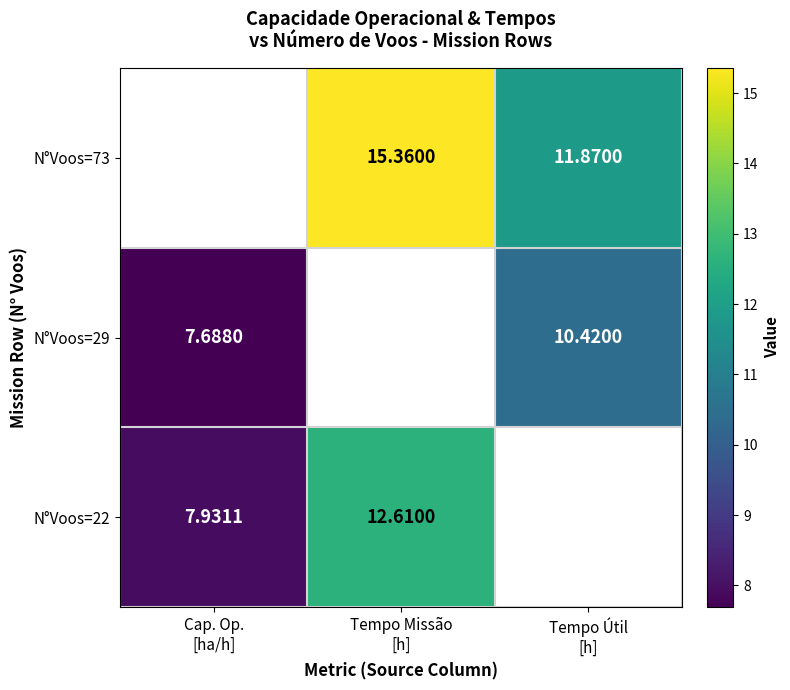

Count the number of data series in this chart.

3